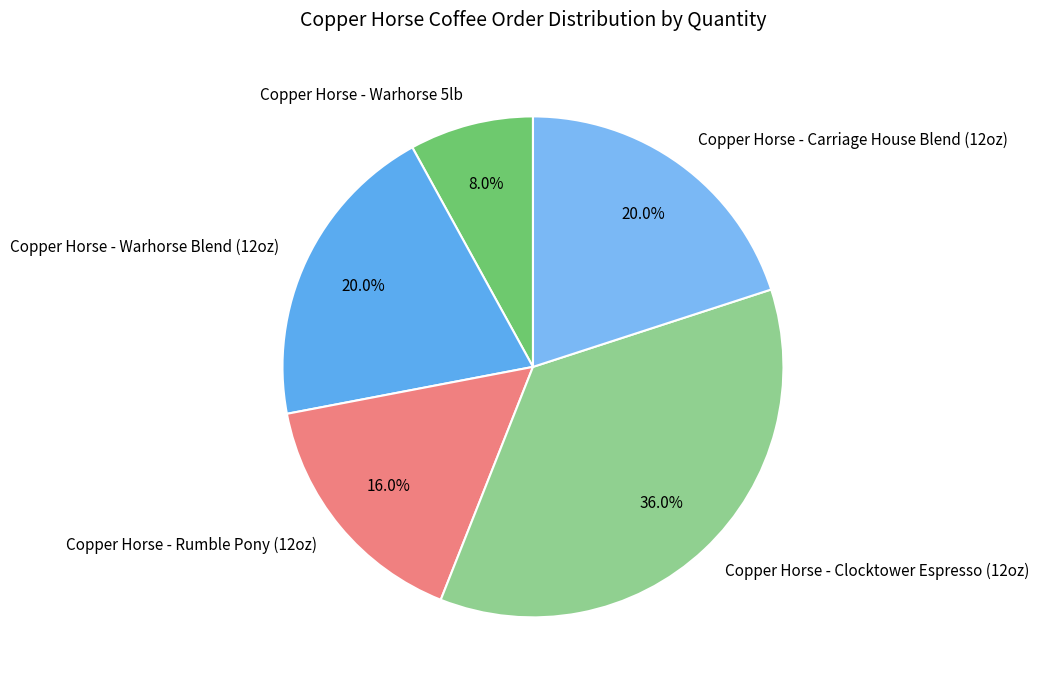

To the nearest percent, what is the average slice percentage?

20%